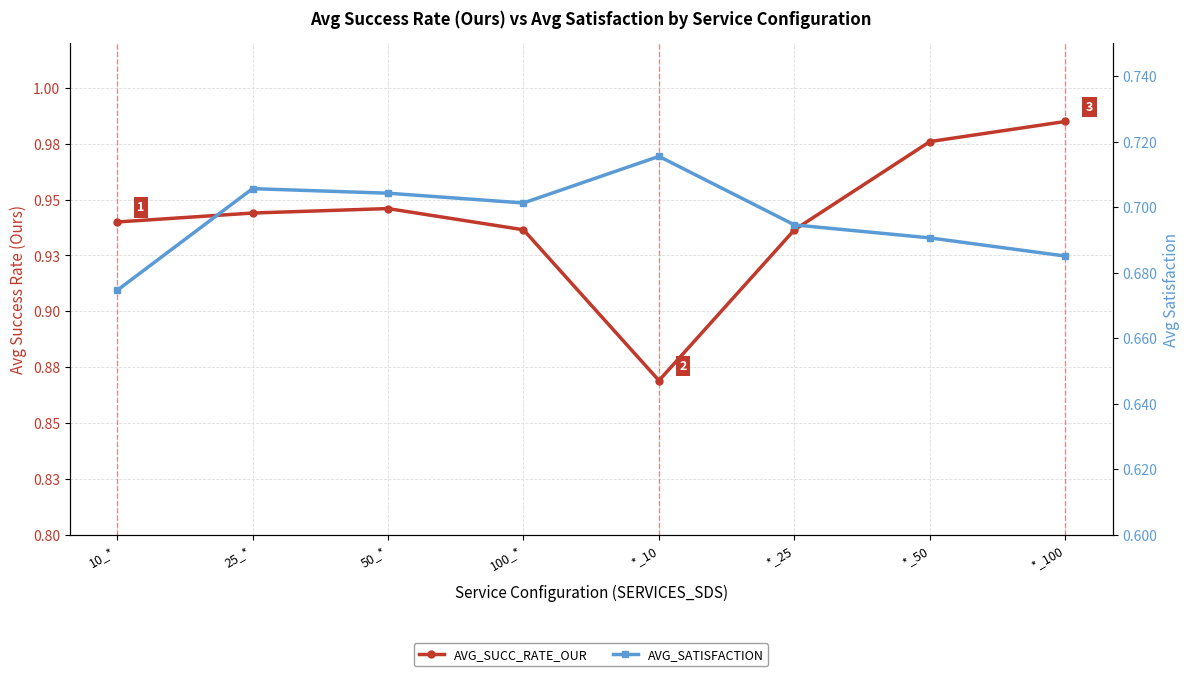

What is the average value of the AVG_SATISFACTION series?

0.7